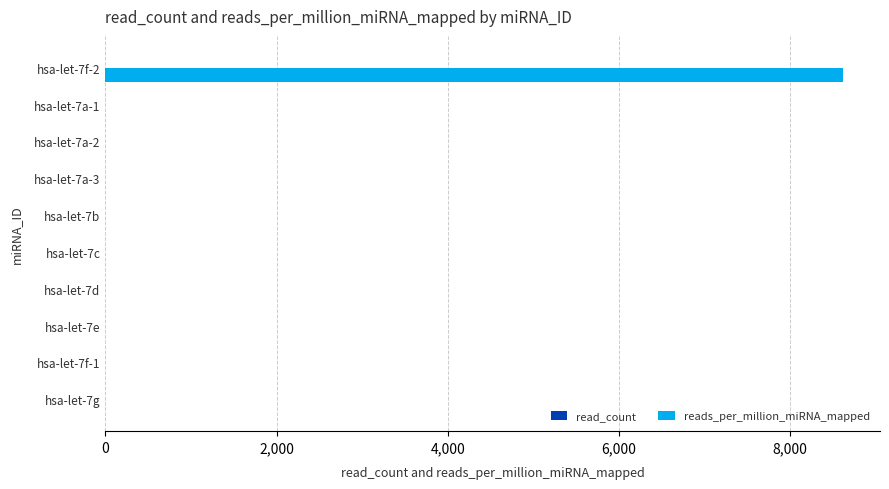

What is the highest value of the reads_per_million_miRNA_mapped series?

8620.7